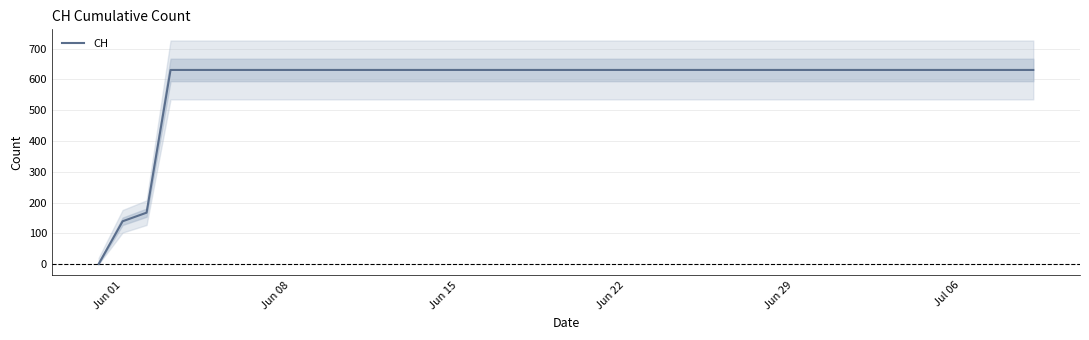

How many lines are shown in the chart?

1